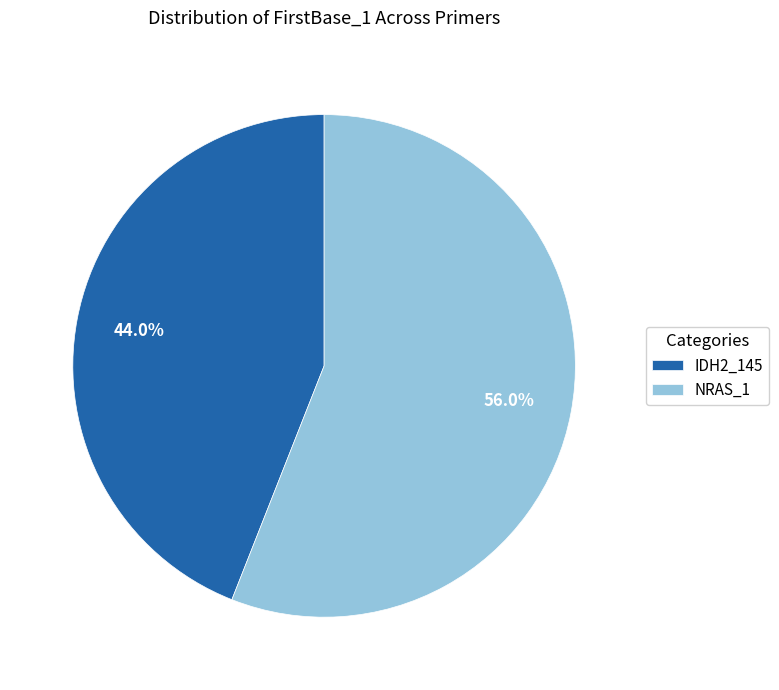

Rank the categories by value from lowest to highest.

IDH2_145, NRAS_1